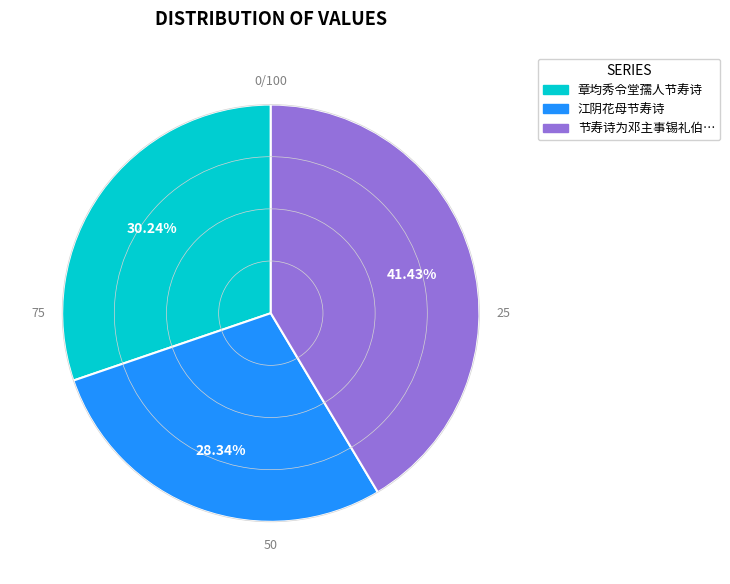

Is there a majority slice in this chart?

No